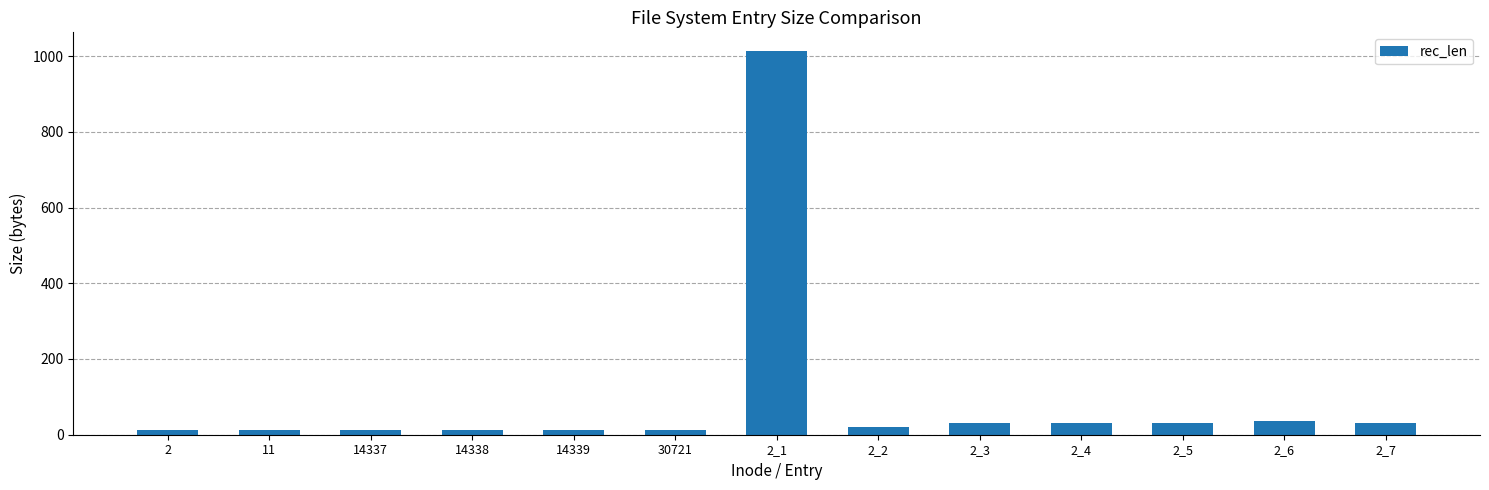

The chart shows a value of 12 at 30721. True or false?

True